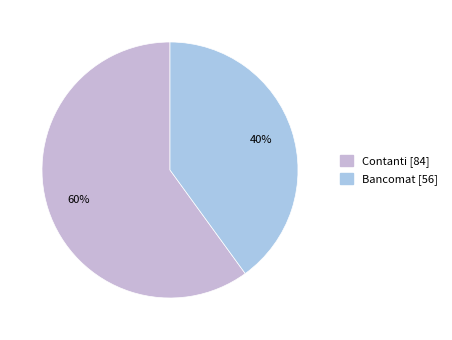

What portion of the pie excludes Bancomat?

60.0%